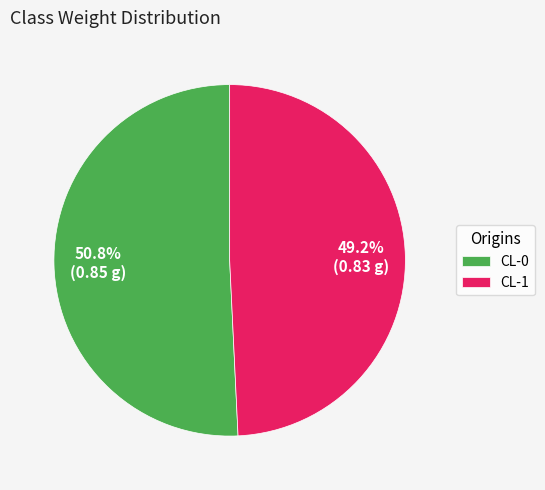

Rank the categories by value from lowest to highest.

CL-1, CL-0